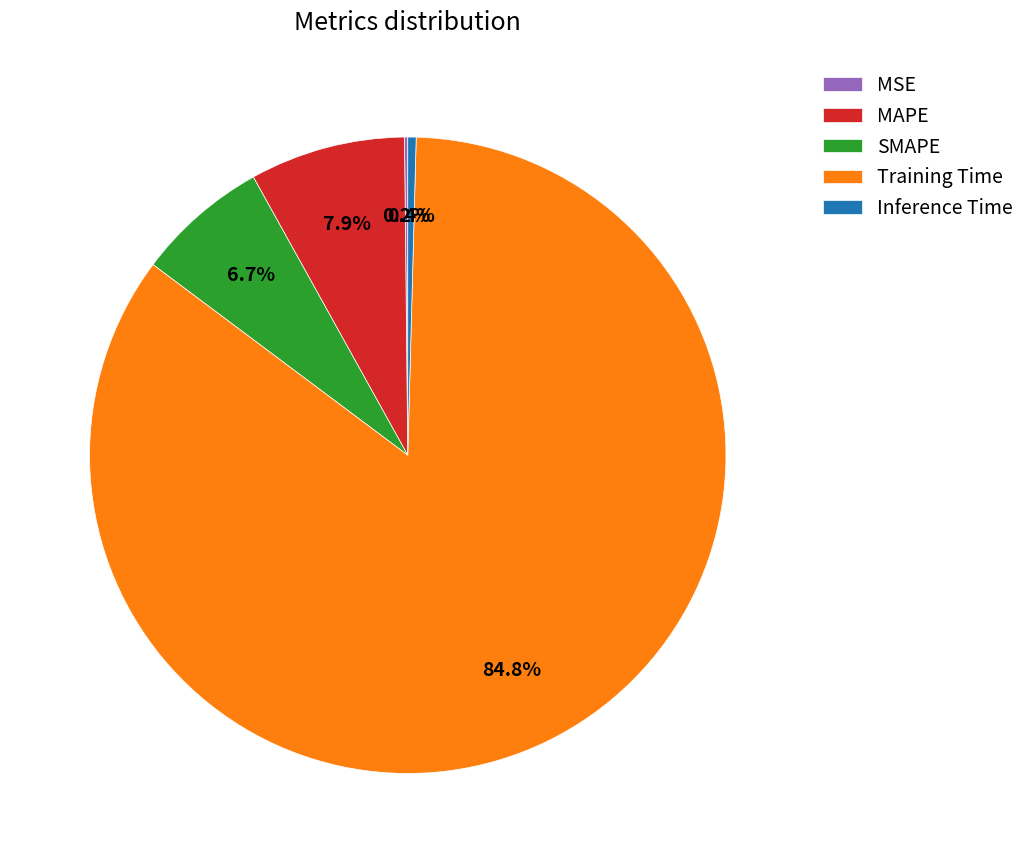

How much of the chart is everything except MAPE?

92.1%